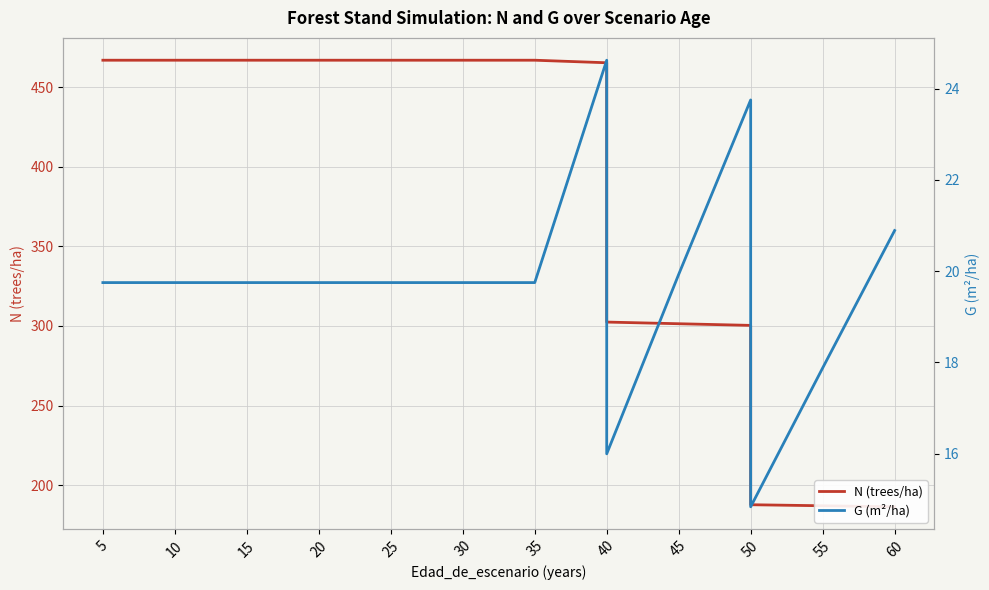

What is the total value across all series at 5?

486.6